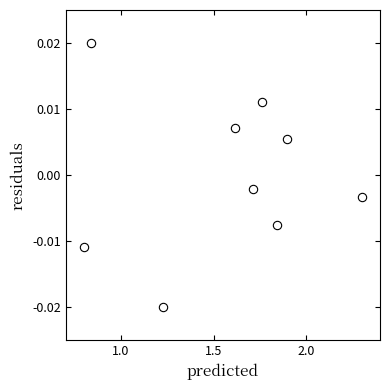

What is the average X value?

1.6